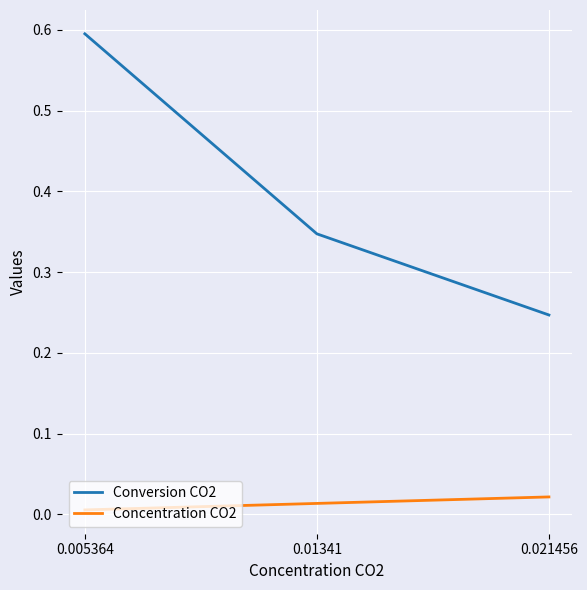

List the series in order of their peak value, highest first.

Conversion CO2, Concentration CO2